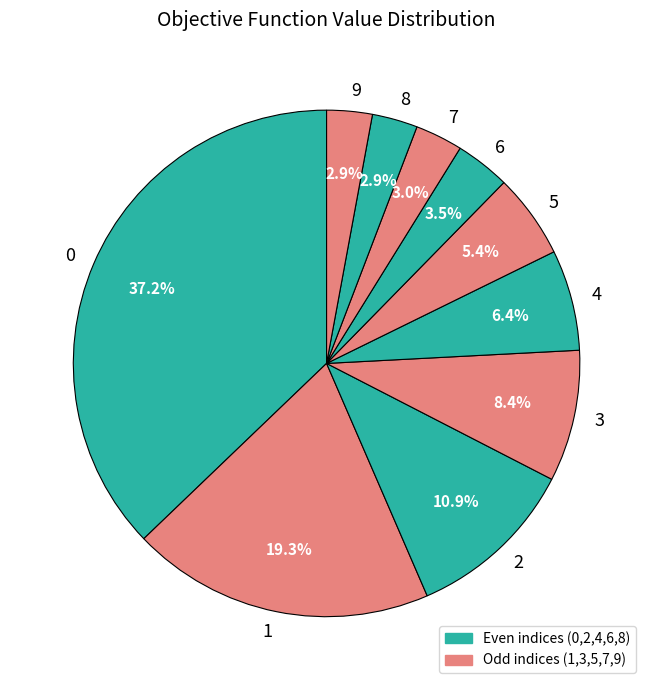

Approximately how many times larger is the value at 6 compared to 3?

0.4